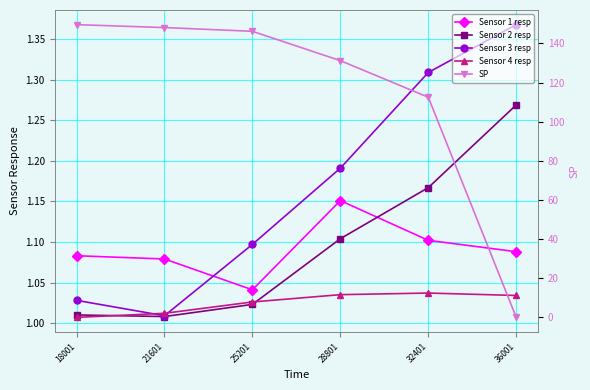

The value of Sensor 2 resp at 28801 is 1.1. True or false?

True